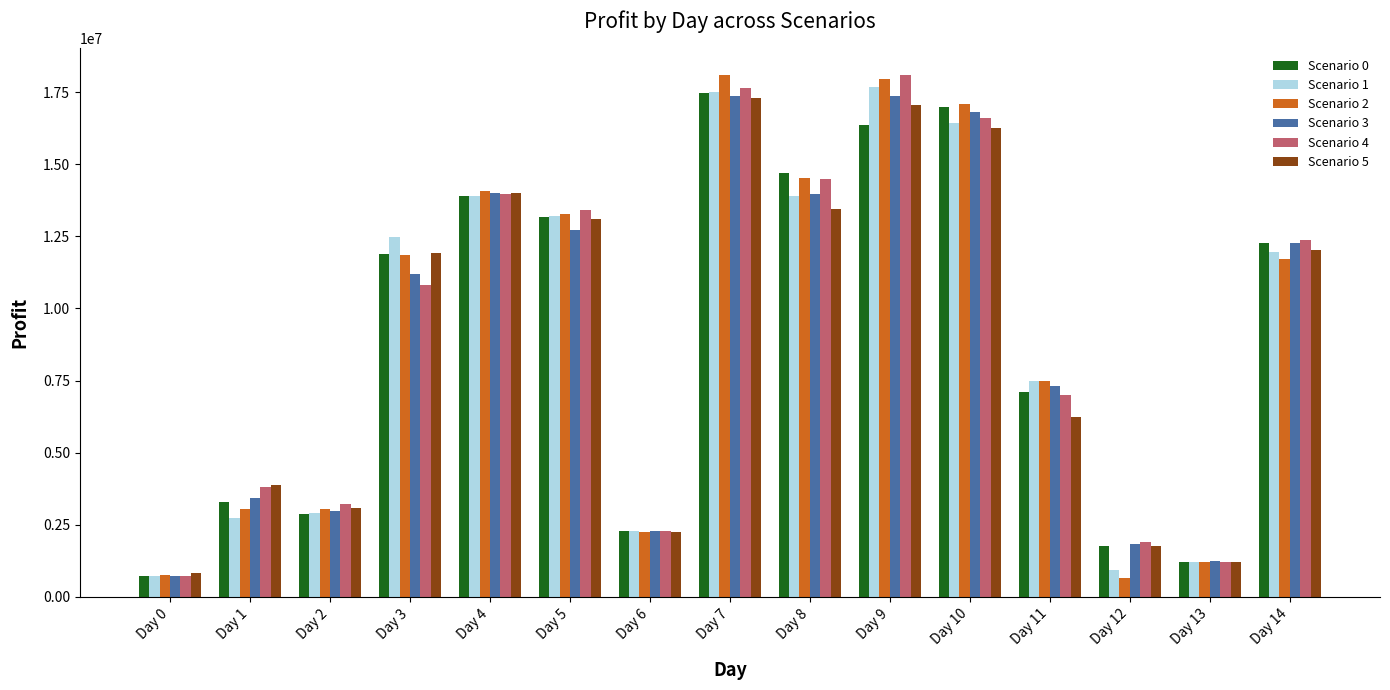

What is the difference between the second highest and second lowest values in the Scenario 0 series?

15771374.6